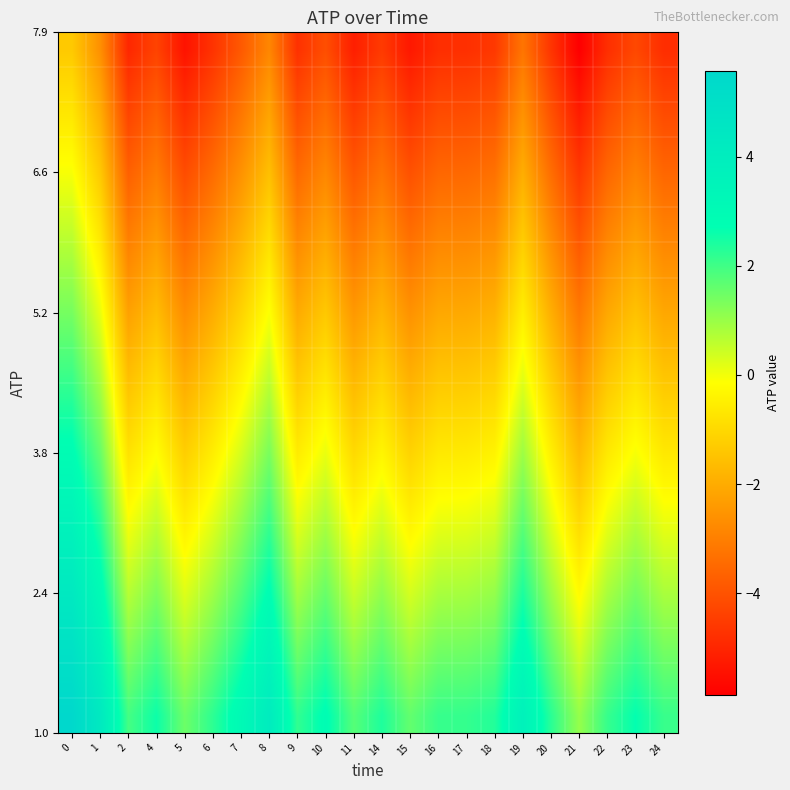

Between 19 and 22, which is larger?

19